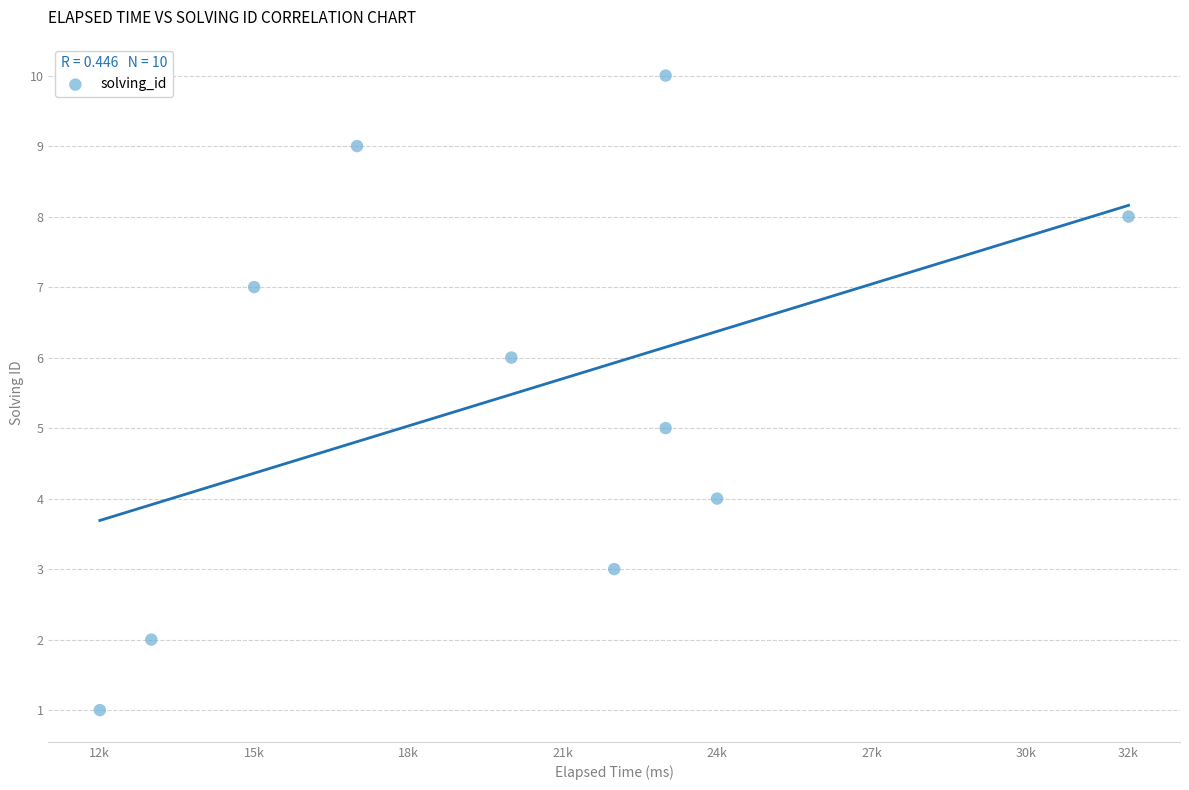

What is the range of Y values (max minus min)?

9